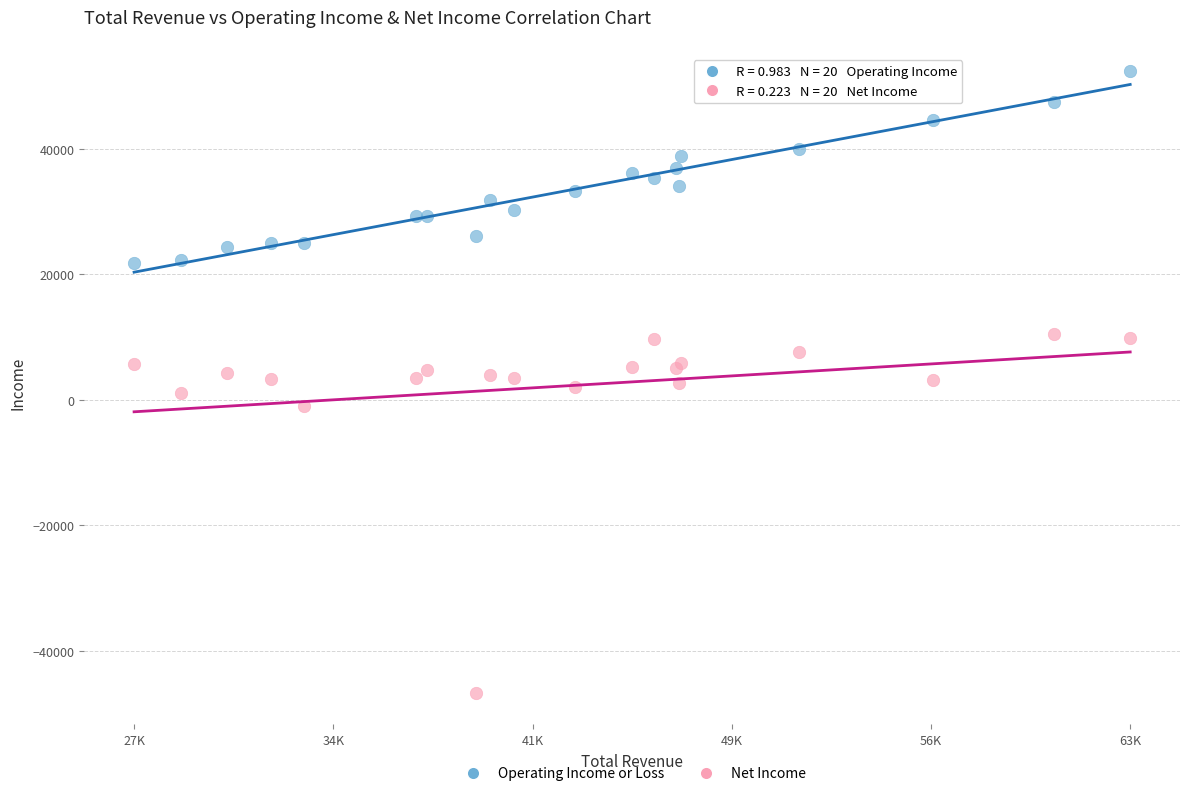

Which series contains the lowest Y value?

Net Income